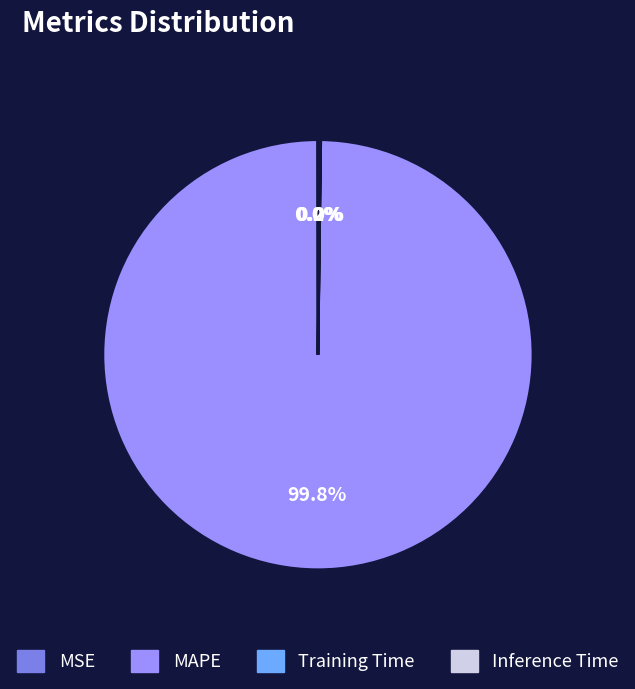

What percentage is the MAPE slice, to the nearest percent?

100%